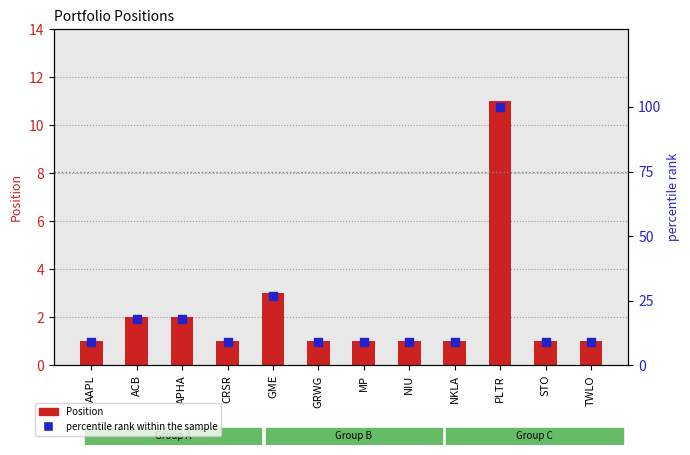

Which series has the widest spread of Y values?

percentile rank within the sample